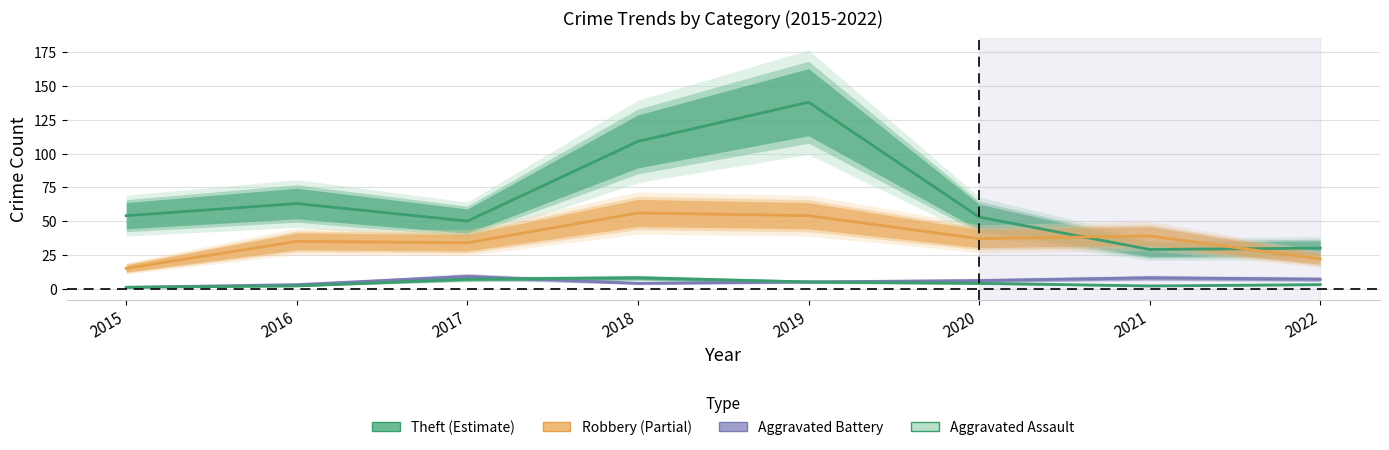

True or false: Theft has a value of 45 at 2021.

False